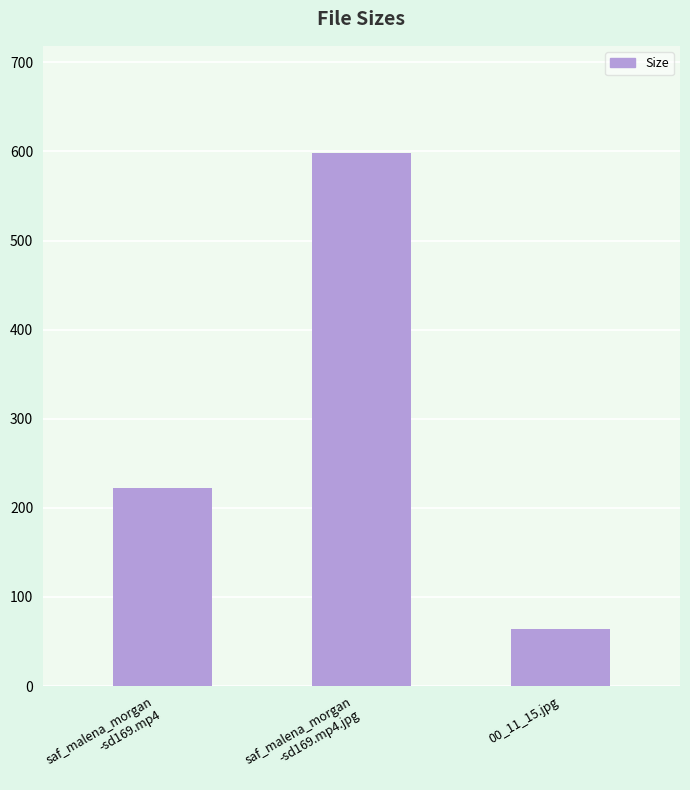

Which has a higher value, saf_malena_morgan
-sd169.mp4 or 00_11_15.jpg?

saf_malena_morgan
-sd169.mp4